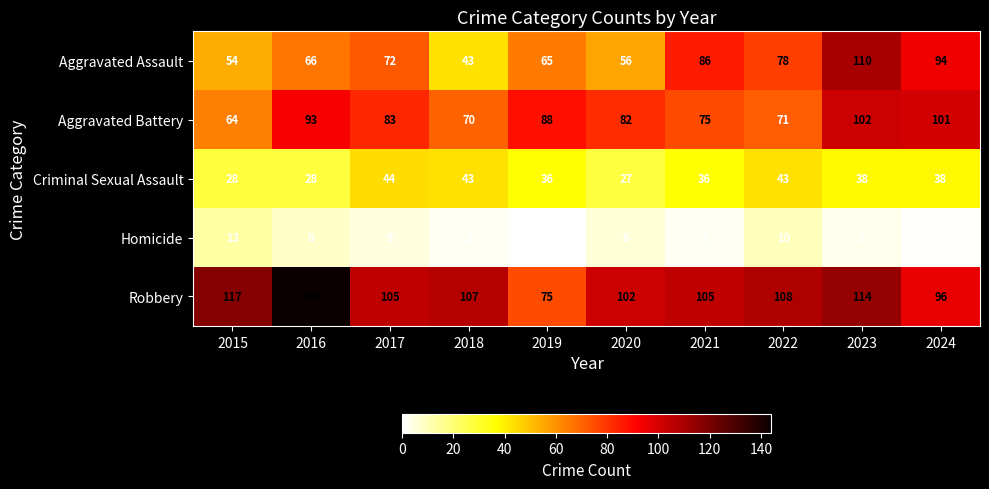

What is the average value of the Criminal Sexual Assault series?

36